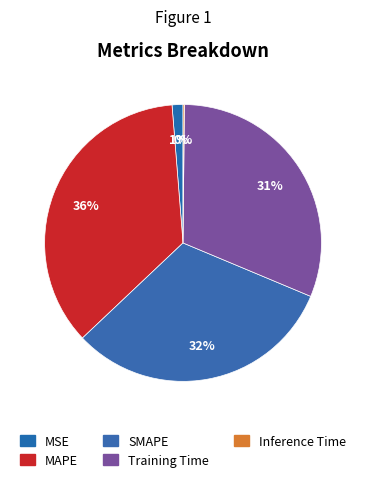

Combined, do MSE and Inference Time account for over 50%?

No